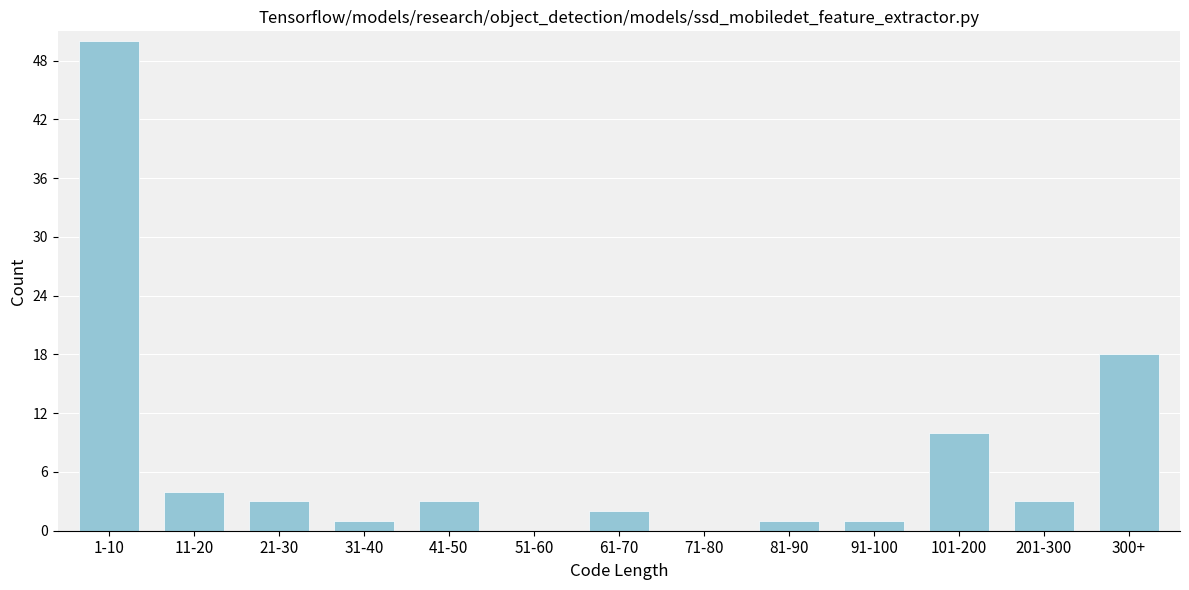

Reading left to right, what are all the values shown in this chart?

1-10=50	11-20=4	21-30=3	31-40=1	41-50=3	51-60=0	61-70=2	71-80=0	81-90=1	91-100=1	101-200=10	201-300=3	300+=18